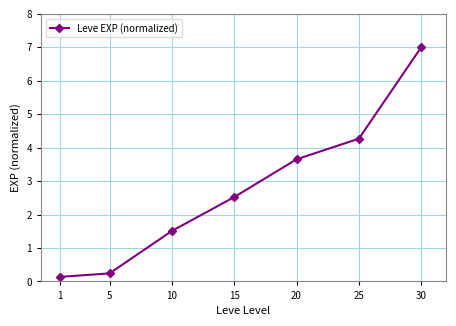

What is the difference between the values at 10 and 20?

2.1